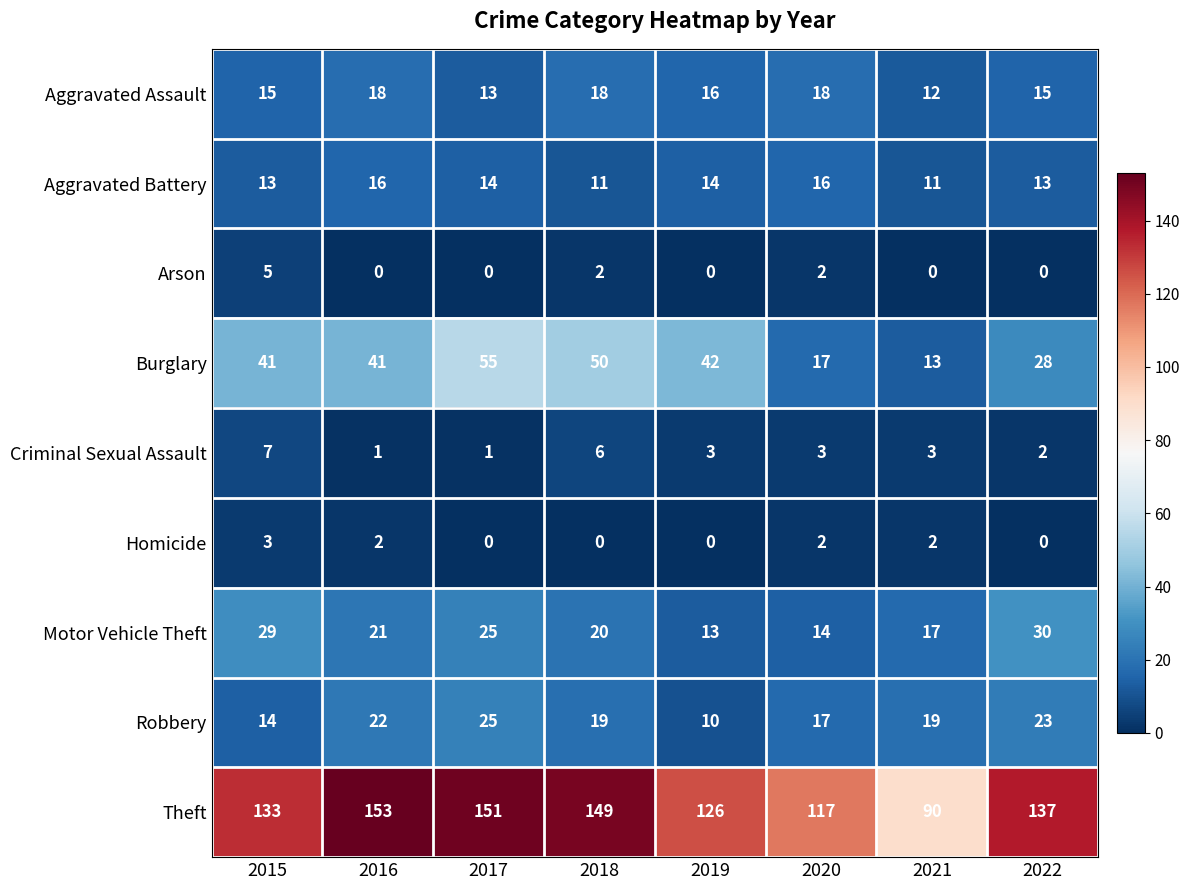

What is the sum of all Motor Vehicle Theft values?

169